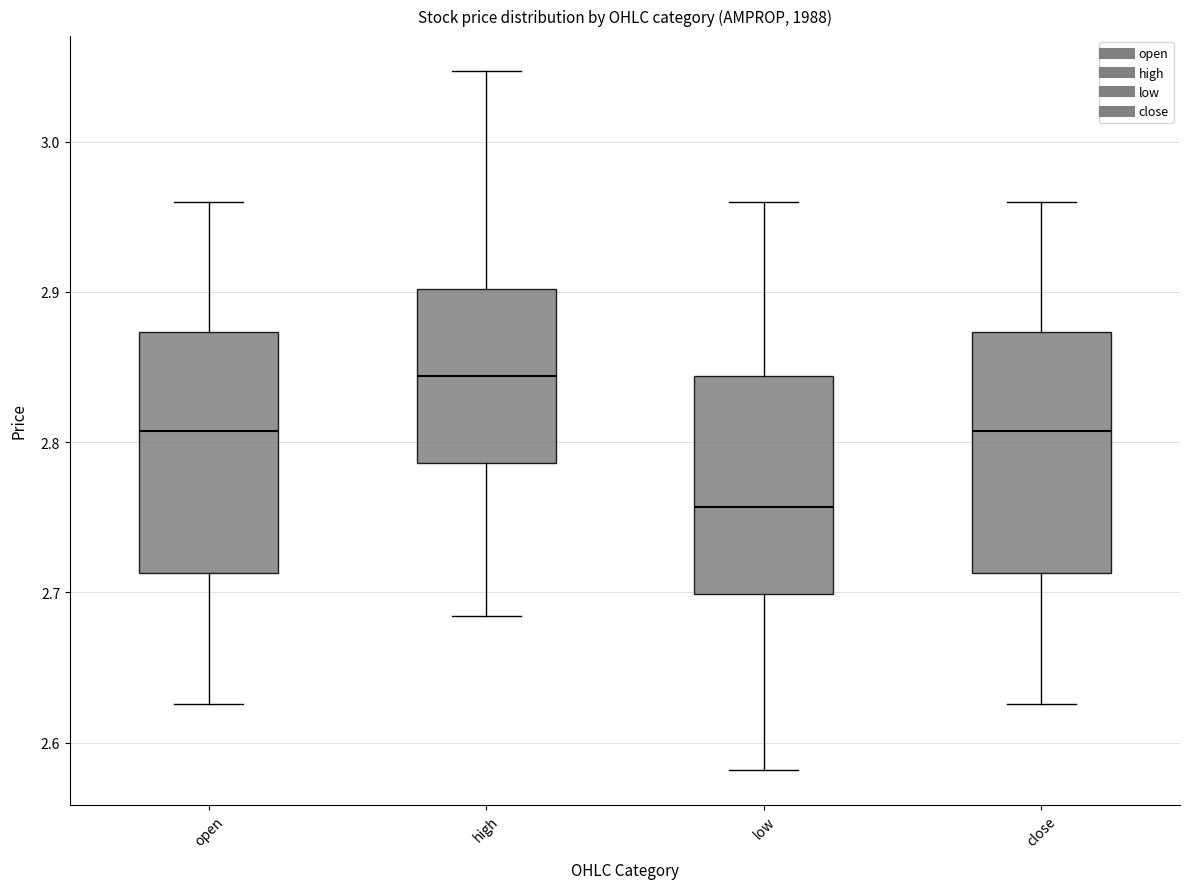

Reading left to right, read every box against the y-axis: the position of its median line, the range the box covers, and the ends of its whiskers. The values are not printed on the chart, so give them approximately, as read against the axis.

open: median 2.81, box 2.71 to 2.87, whiskers 2.63 to 2.96
high: median 2.84, box 2.79 to 2.90, whiskers 2.68 to 3.05
low: median 2.76, box 2.70 to 2.84, whiskers 2.58 to 2.96
close: median 2.81, box 2.71 to 2.87, whiskers 2.63 to 2.96